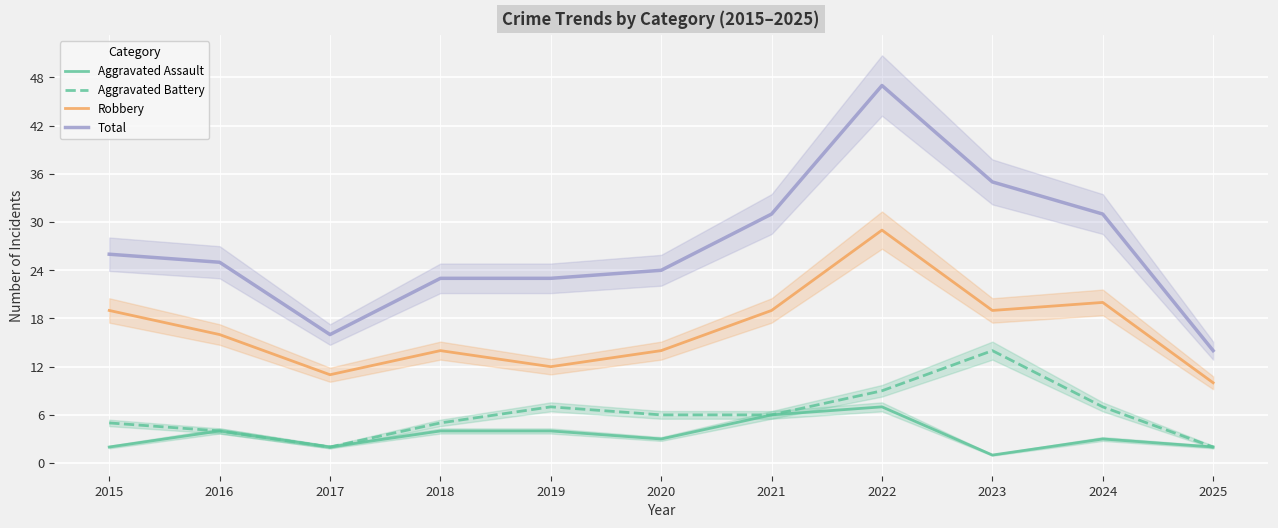

What is the greatest value displayed?

47